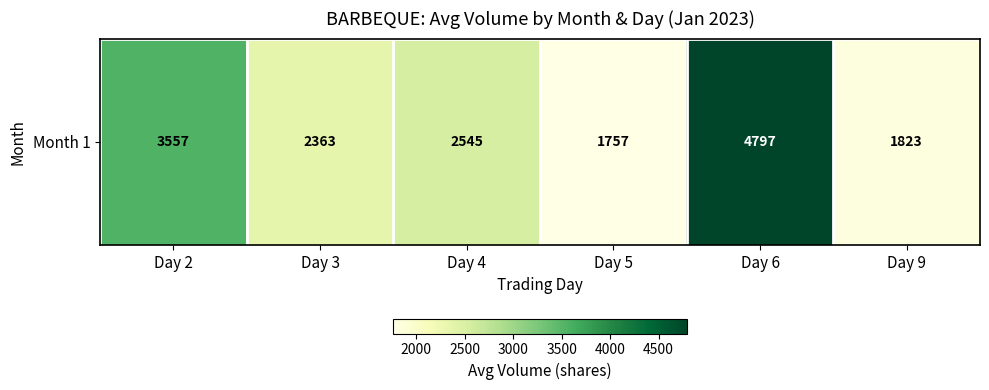

Count the number of values greater than 2544.

3